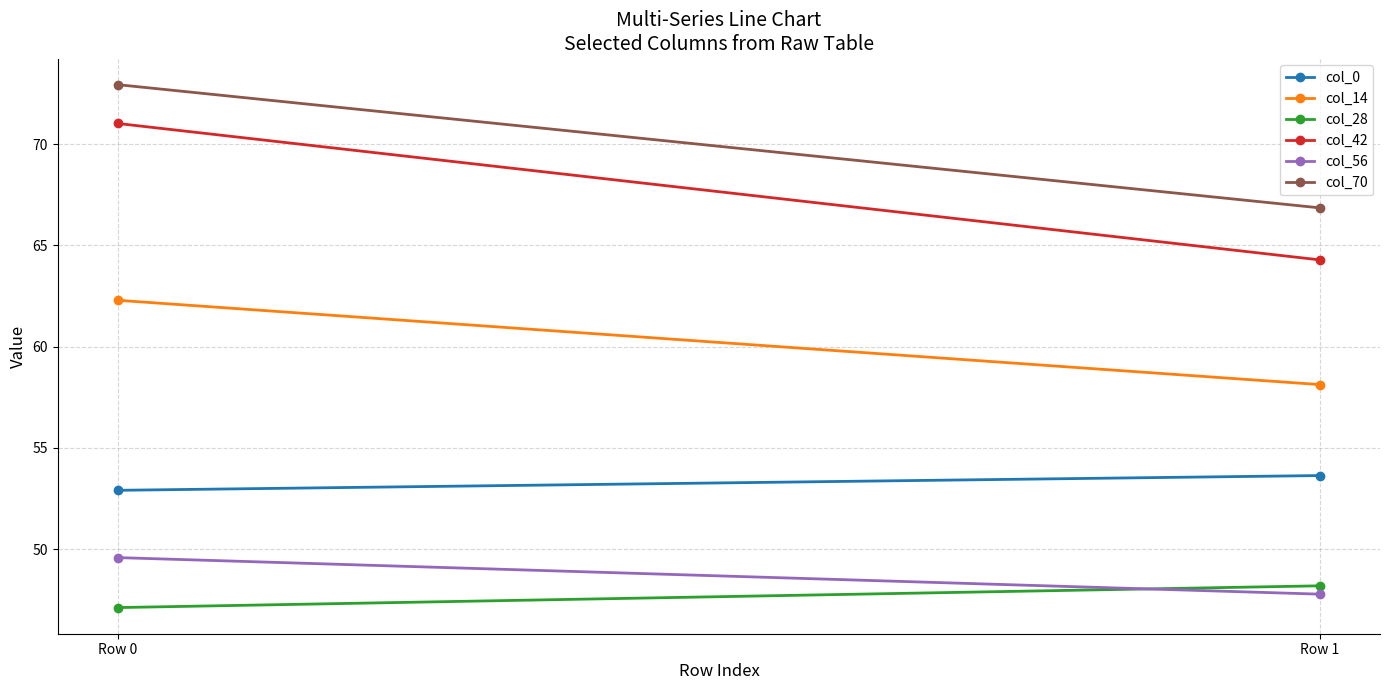

Reading left to right, list all the values displayed in this chart.

col_0: 52.9	53.6
col_14: 62.3	58.1
col_28: 47.1	48.2
col_42: 71.0	64.3
col_56: 49.6	47.8
col_70: 72.9	66.9